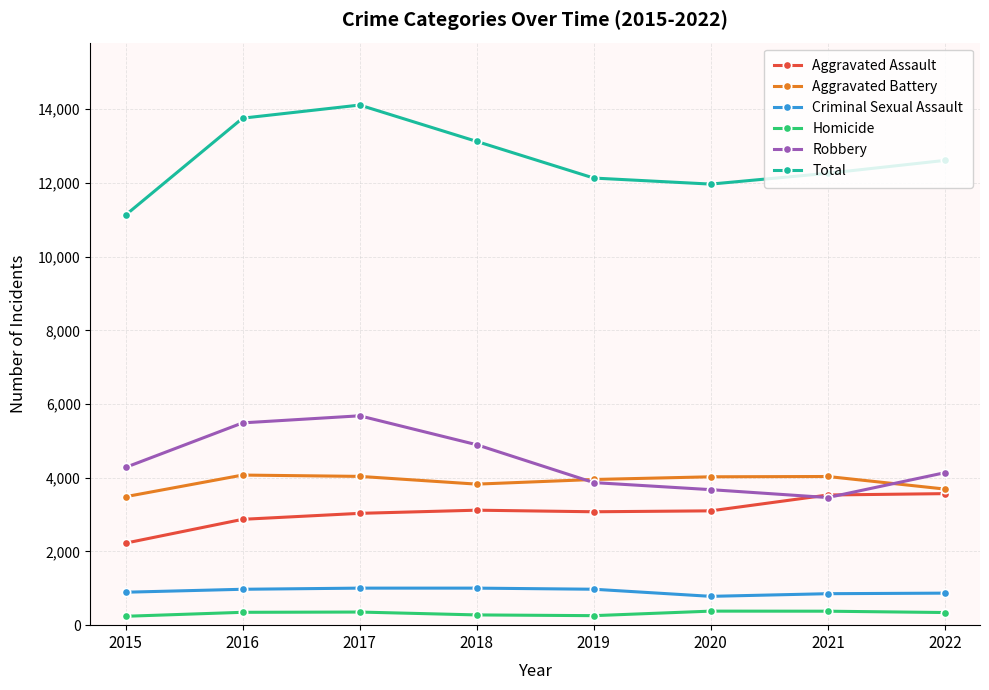

What is the difference between the maximum and minimum values in the Criminal Sexual Assault series?

223